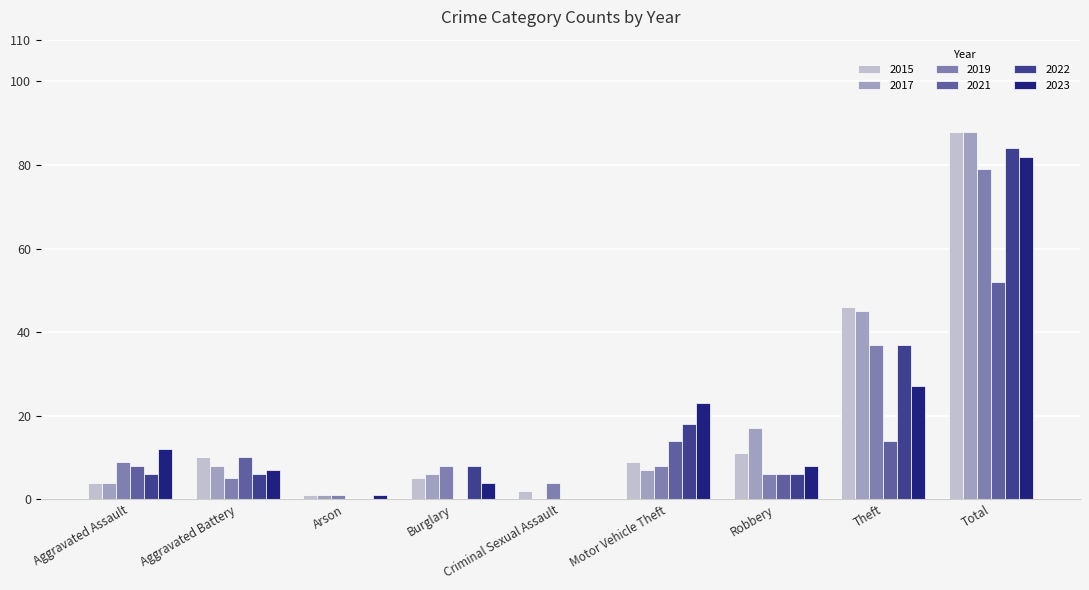

What is the sum of all 2023 values?

164